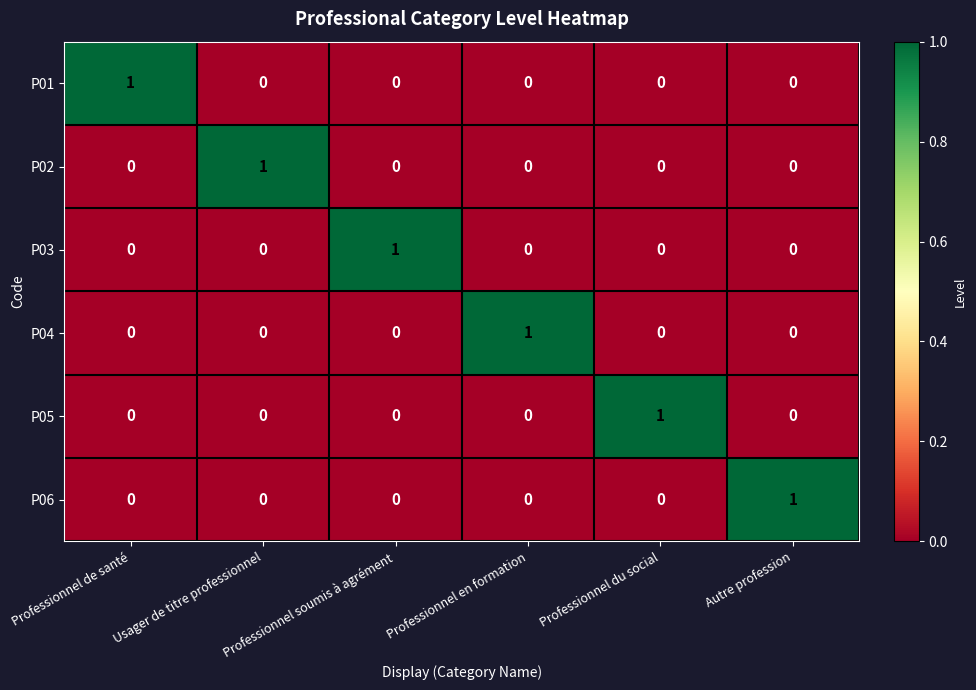

How many data points does each series have?

6